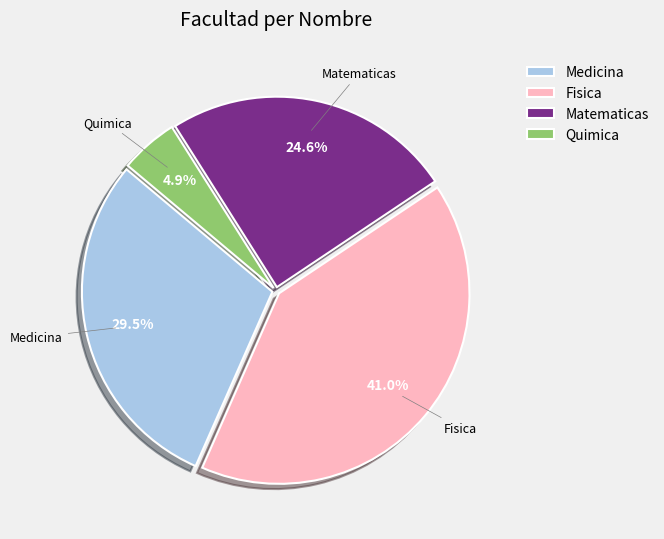

Which slice is the smallest?

Quimica